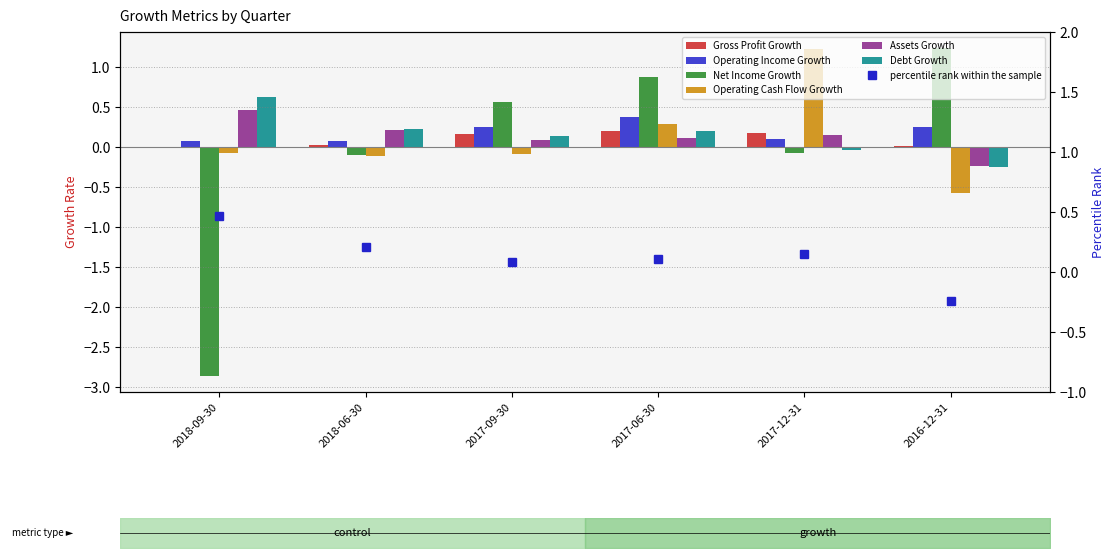

The Operating Cash Flow Growth series shows -0.1 at 2017-09-30. True or false?

True